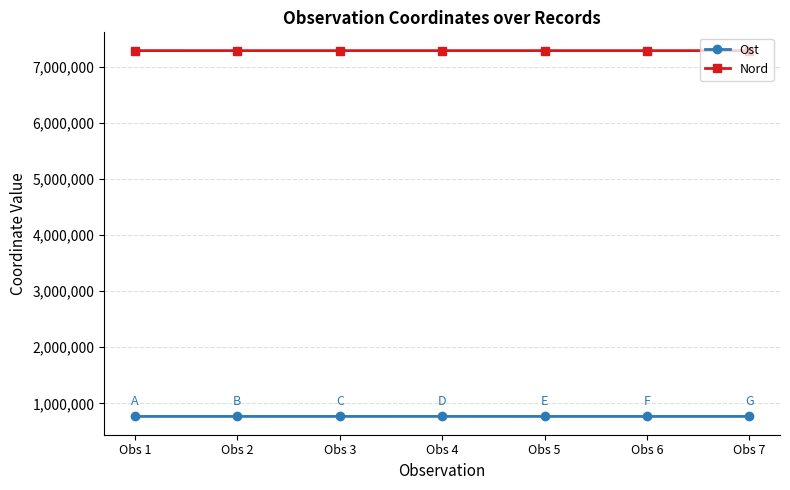

What is the value of the Nord point at the 3rd from the left?

7286203